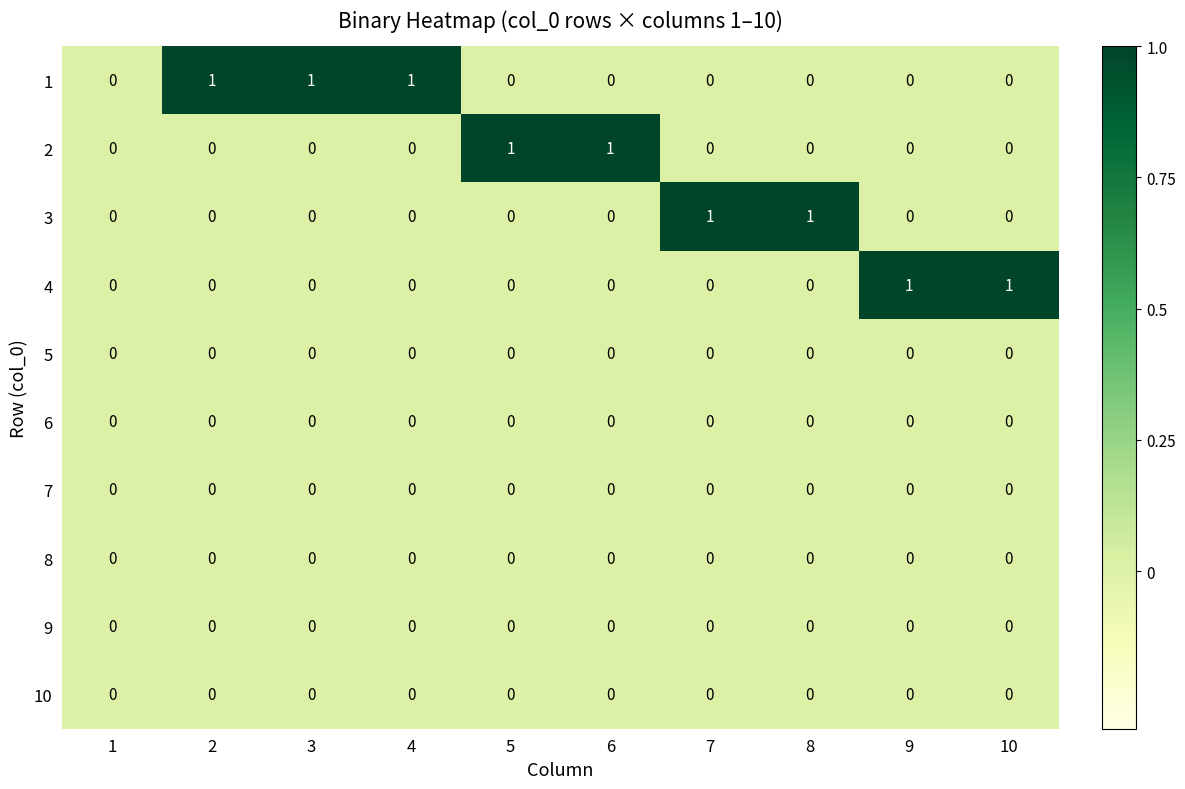

Between 1 and 7, which series saw the biggest shift?

3